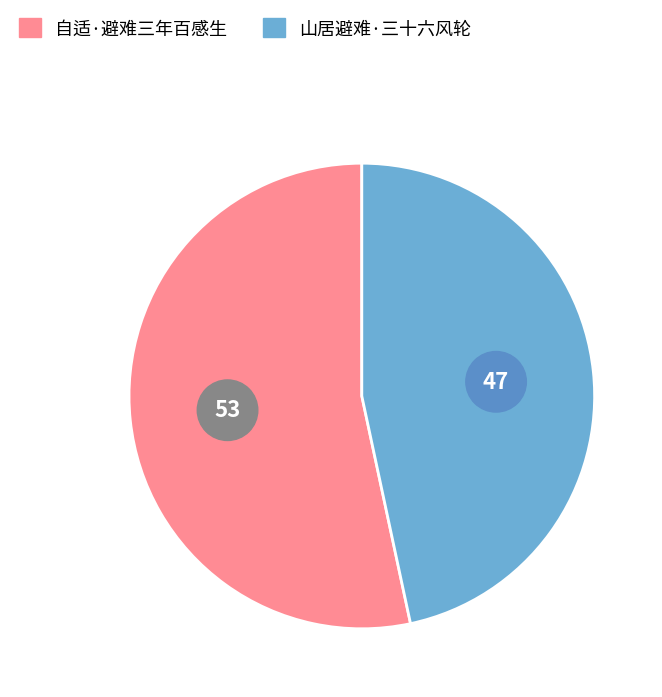

Rank the categories by value from lowest to highest.

山居避难·三十六风轮, 自适·避难三年百感生